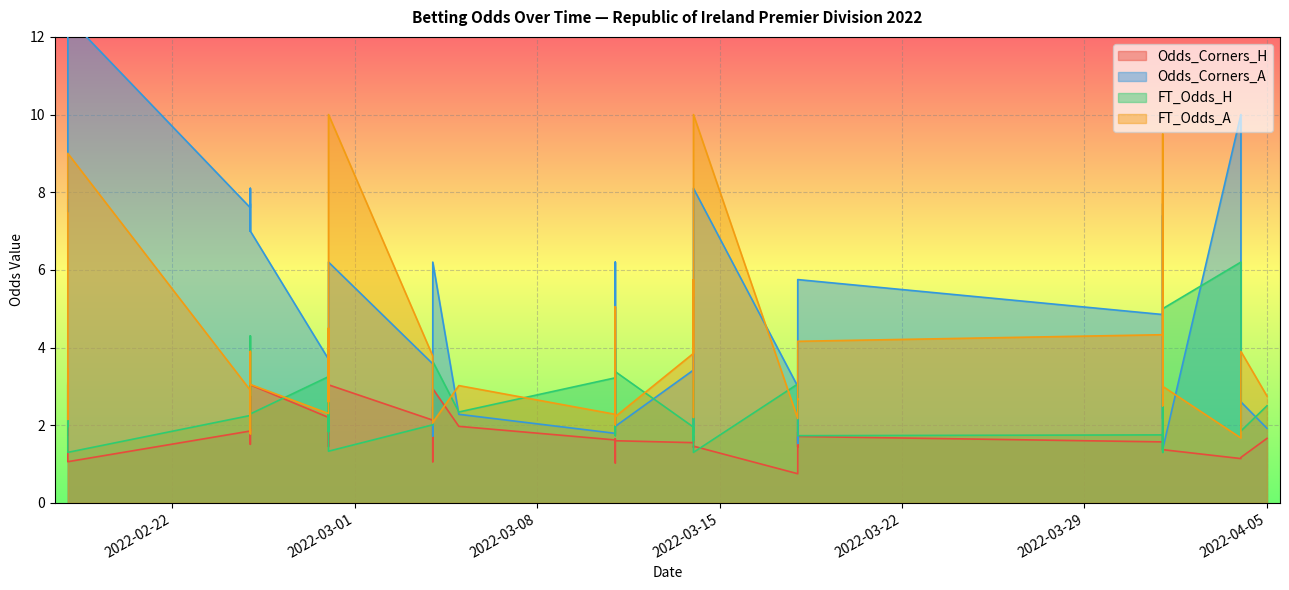

List the series in order of their overall mean, lowest first.

Odds_Corners_H, FT_Odds_H, FT_Odds_A, Odds_Corners_A